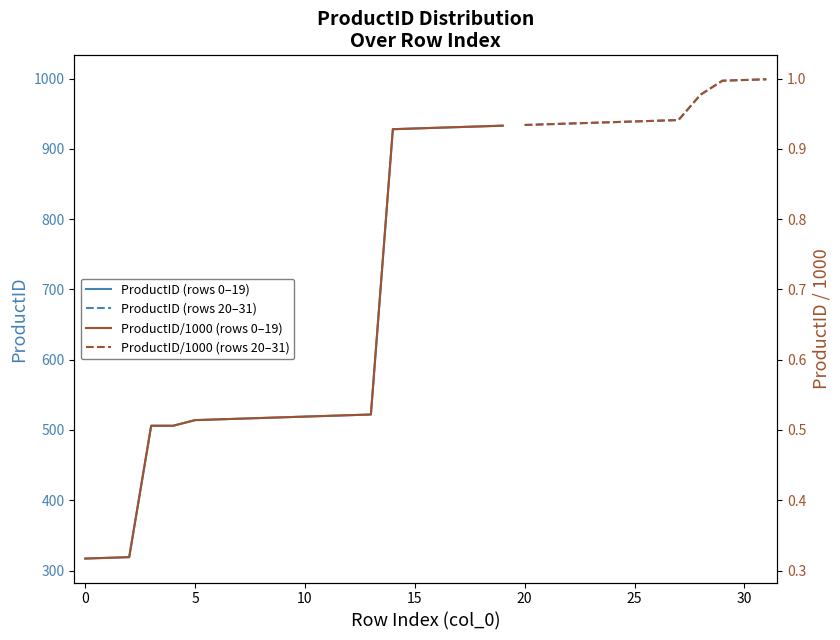

At which label does the data first exceed 519?

11